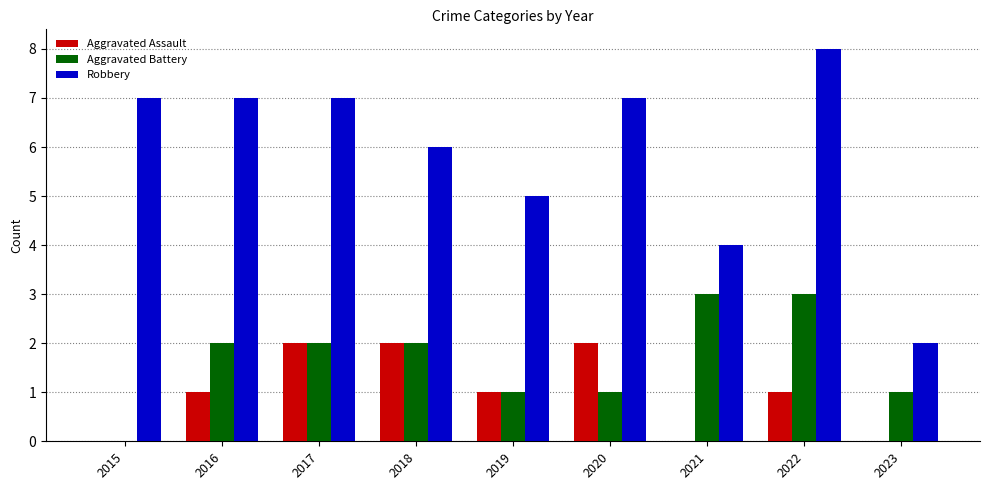

What is the maximum value for Robbery?

8